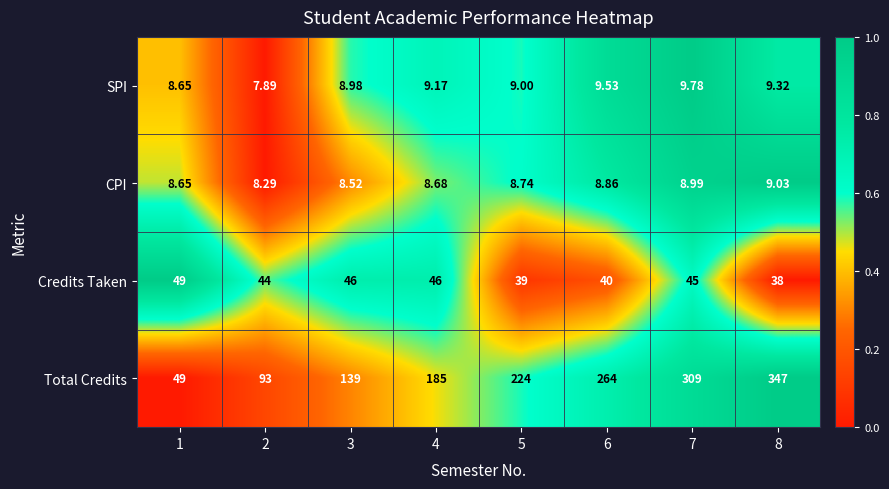

List the series in order of their peak value, lowest first.

CPI, SPI, Credits Taken, Total Credits